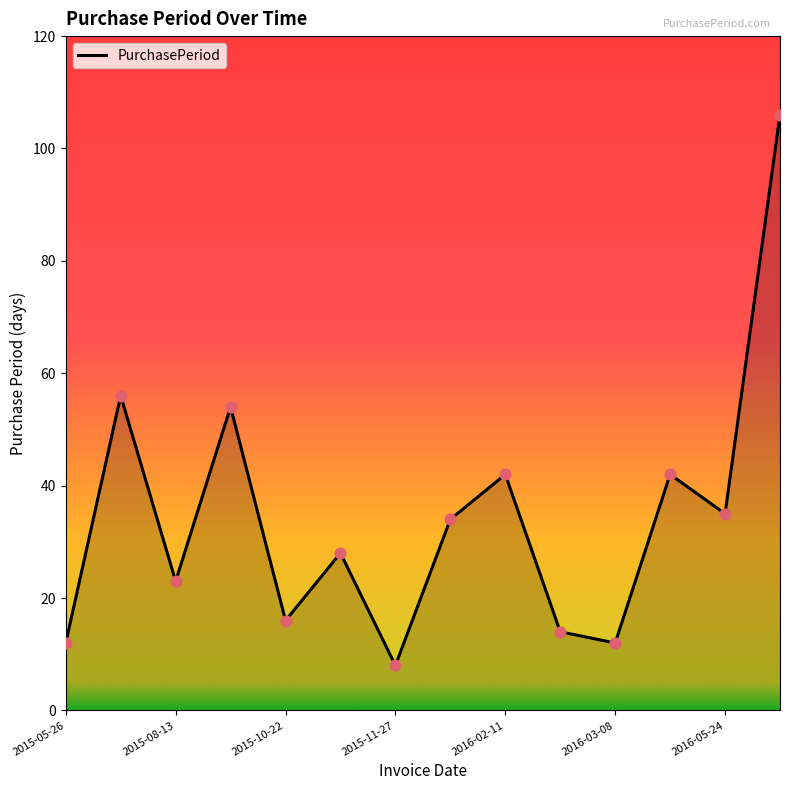

What is the smallest value displayed?

8